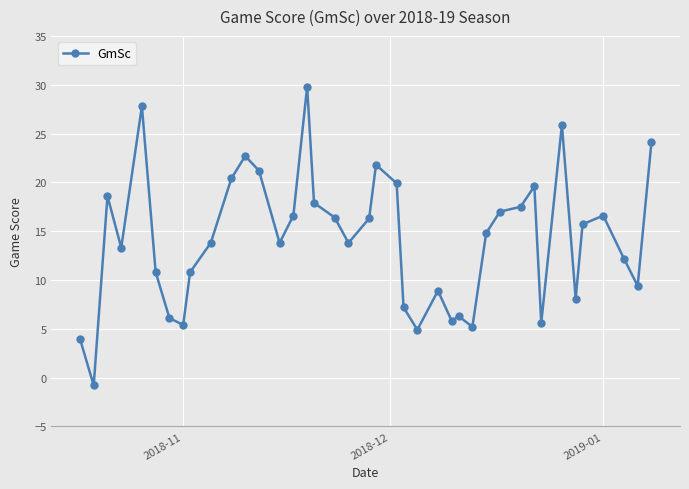

True or false: the data has more than 1 interior local peaks.

True